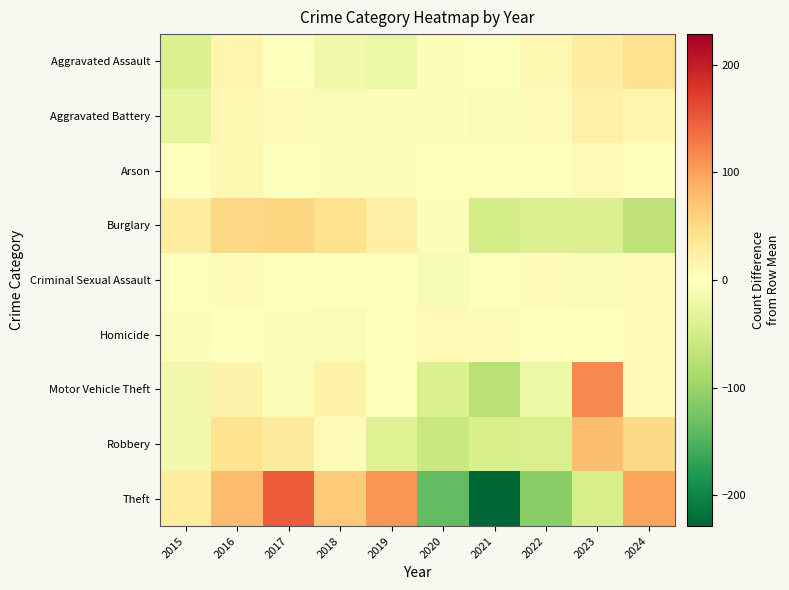

Between 2015 and 2017, which series saw the biggest shift?

Theft